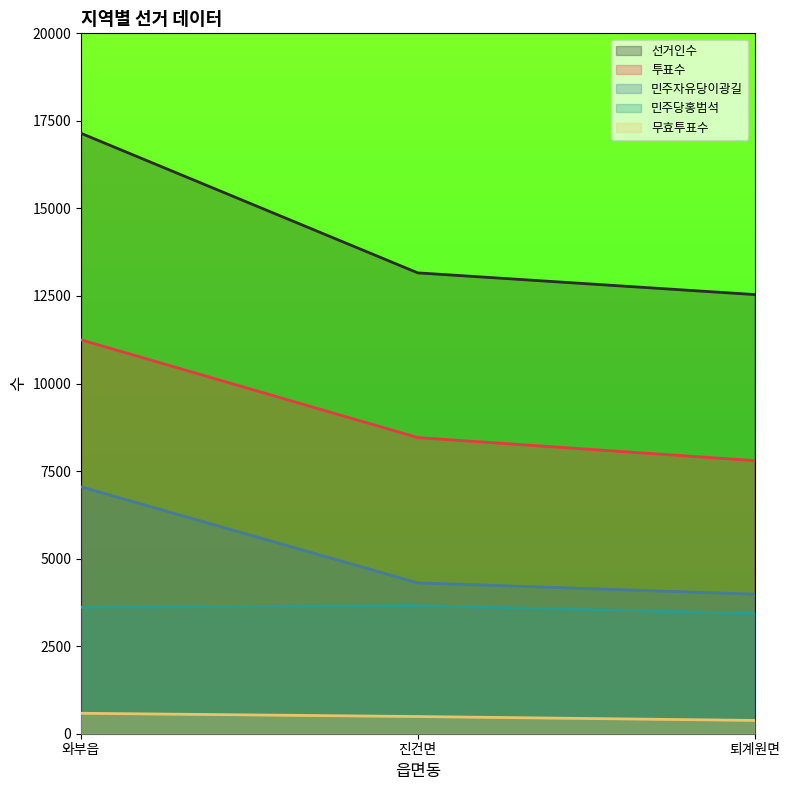

Rank the series by their maximum value, from highest to lowest.

선거인수, 투표수, 민주자유당이광길, 민주당홍범석, 무효투표수